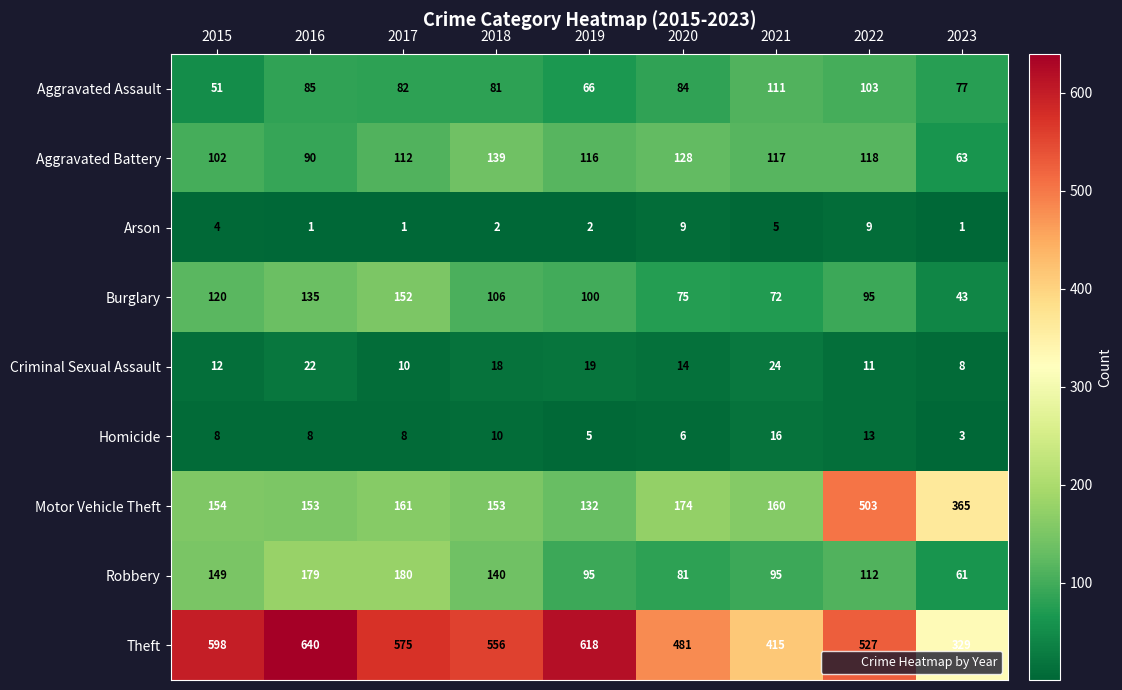

Between 2016 and 2018, which series saw the biggest shift?

Theft